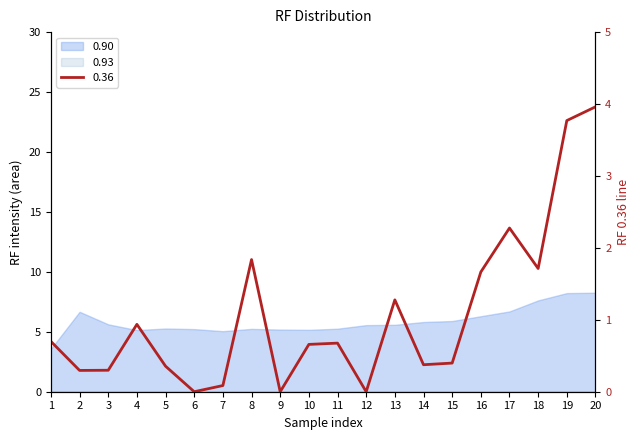

True or false: the data shows 2.5 at 4.

False